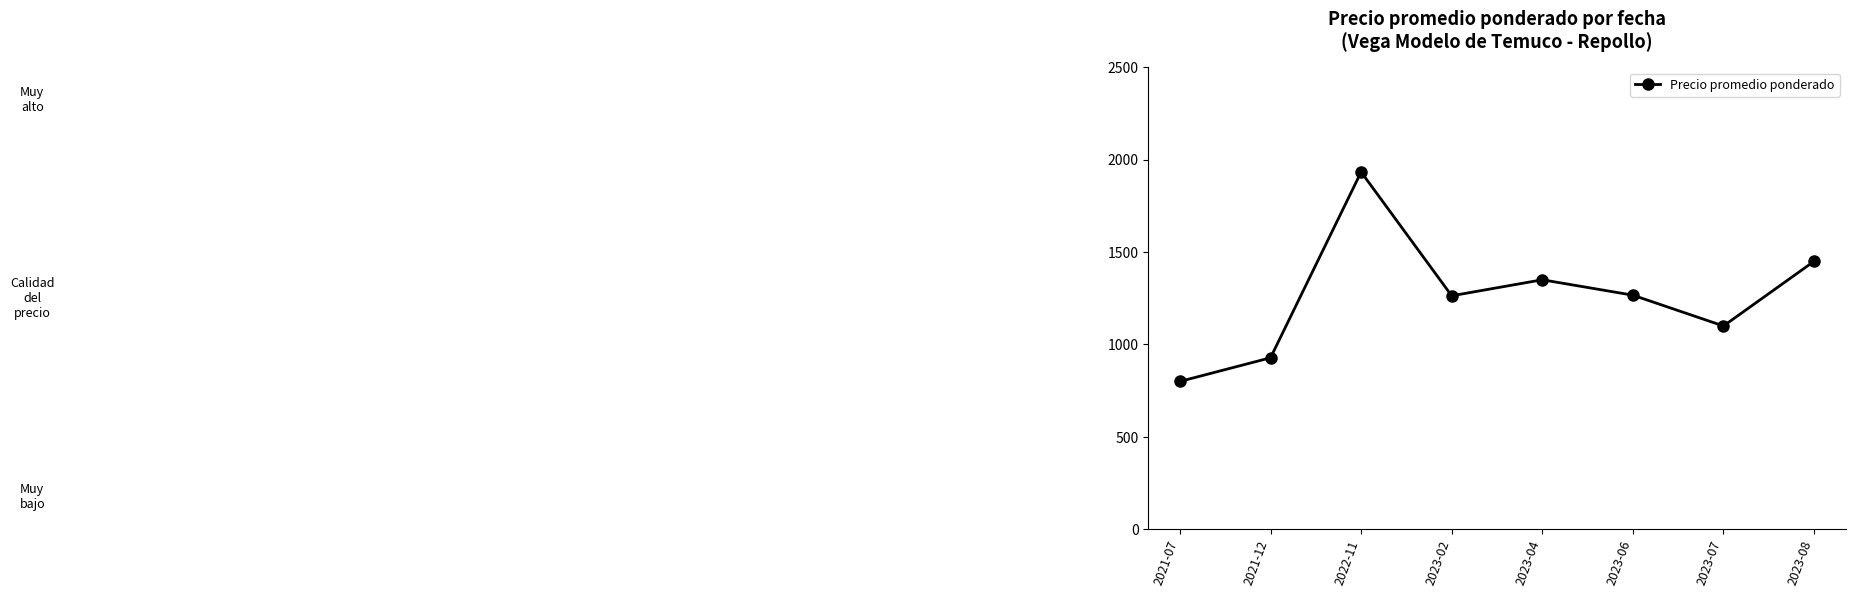

How many data points are less than 1266?

4